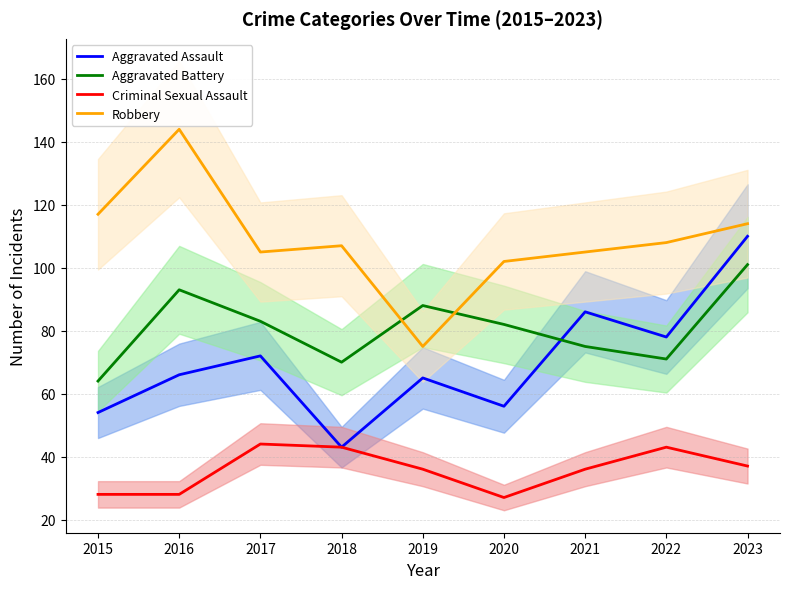

Read the Criminal Sexual Assault value at 2018, to the nearest 10.

40